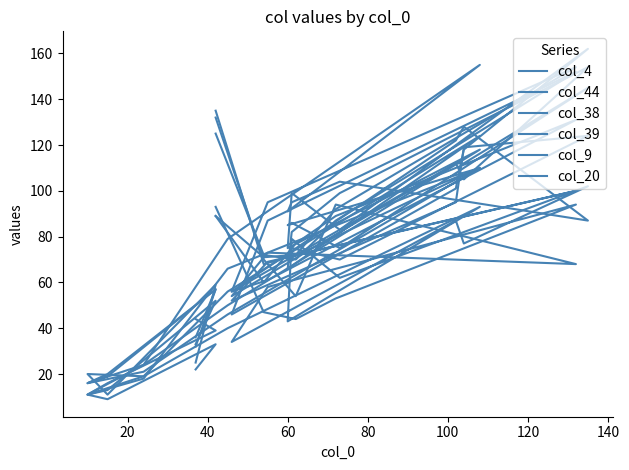

Reading right to left, what are all the values shown in this chart?

col_4: 25	59	11	20	19	56	124	66	82	99	154	105	112	54	73	68	94	54	70	132
col_44: 32	57	20	16	21	46	110	85	86	75	145	112	112	56	61	131	89	77	60	89
col_38: 33	52	13	11	24	50	118	75	99	83	162	118	101	46	87	152	87	70	72	125
col_39: 44	39	16	11	18	66	110	70	75	70	124	119	95	52	69	100	76	72	71	89
col_9: 36	57	19	16	24	79	155	91	95	104	87	128	122	56	95	154	92	72	68	135
col_20: 22	33	9	11	19	40	93	43	79	62	102	77	87	34	58	94	53	44	47	93